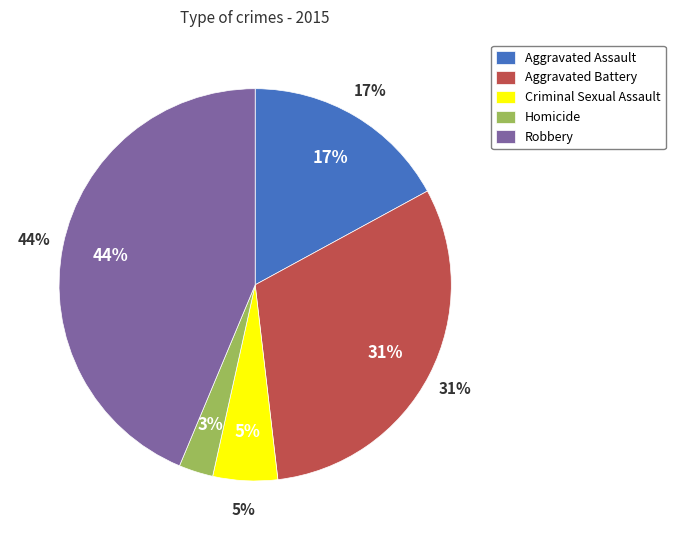

To the nearest percent, what portion does Homicide represent?

3%